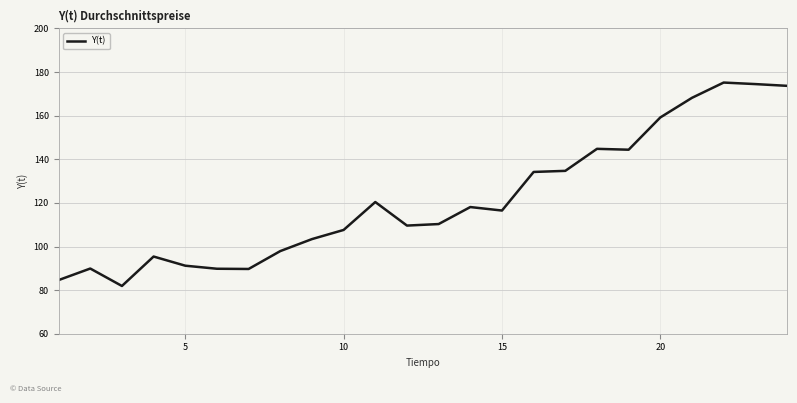

What is the smallest value displayed?

81.9